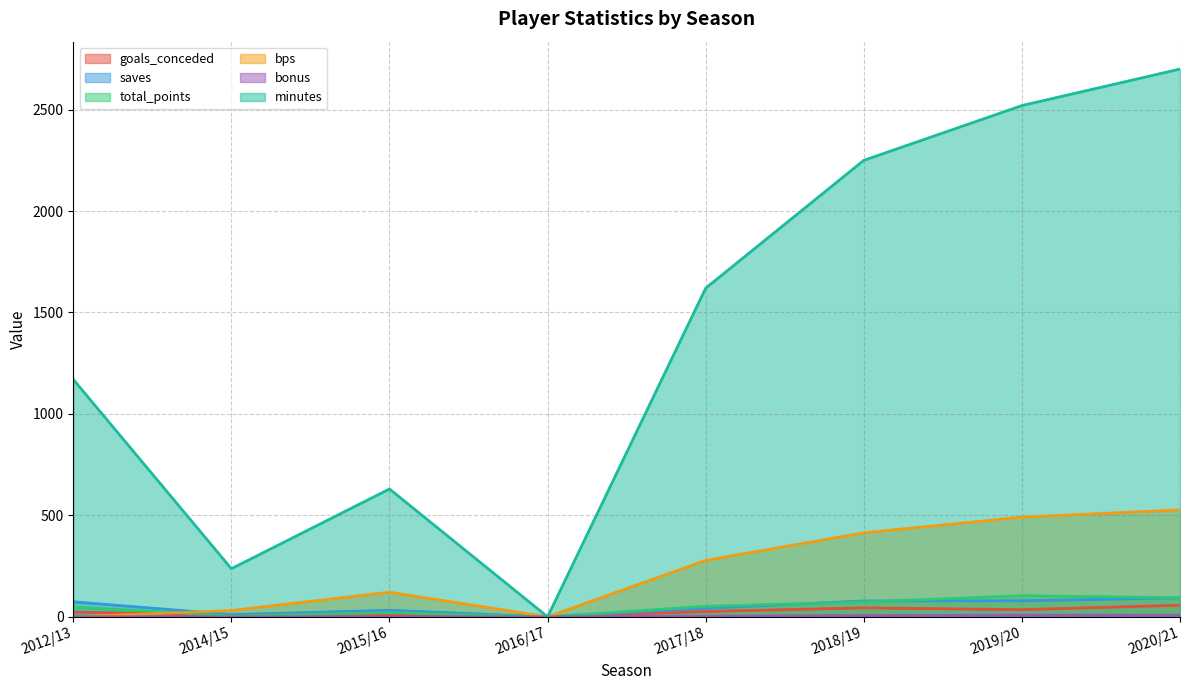

At which label does bps first exceed 278?

2018/19